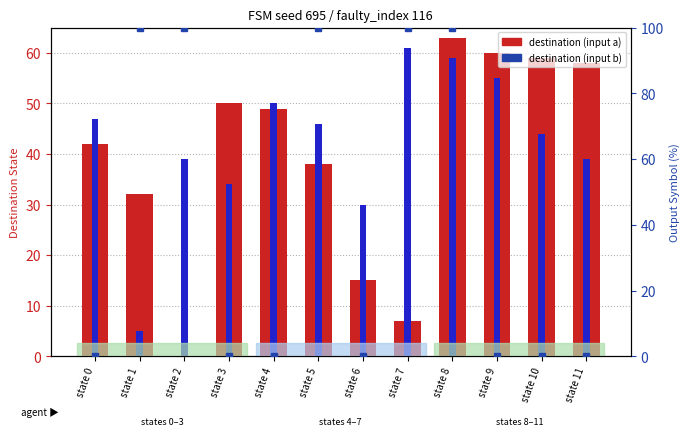

What value does the destination (input a) series have at state 5, to the nearest 5?

40